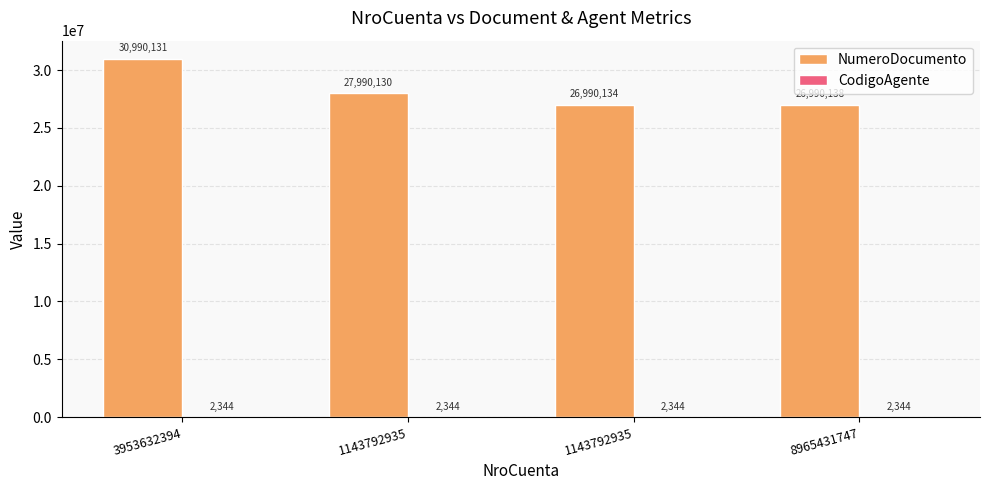

Rank the series by their maximum value, from highest to lowest.

NumeroDocumento, CodigoAgente